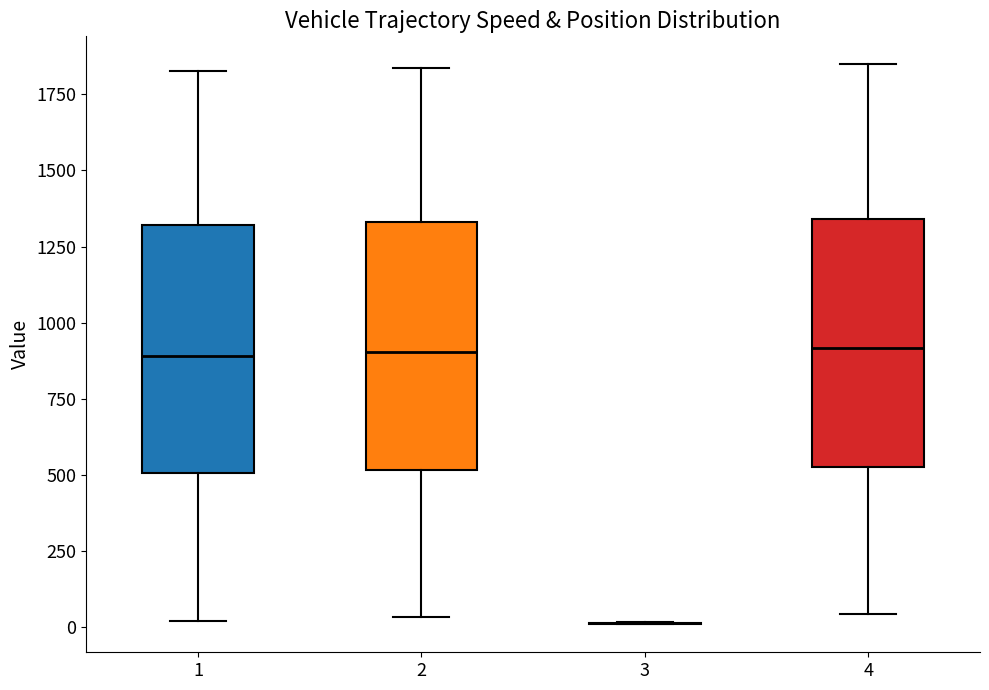

Where does the median line of the box at x = 2 sit on the y-axis? The values are not printed on the chart, so give them approximately, as read against the axis.

900